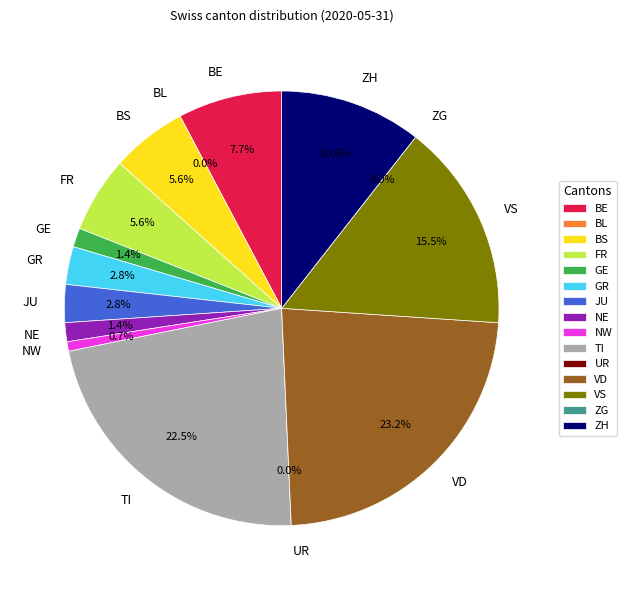

Which slice is the smallest?

BL